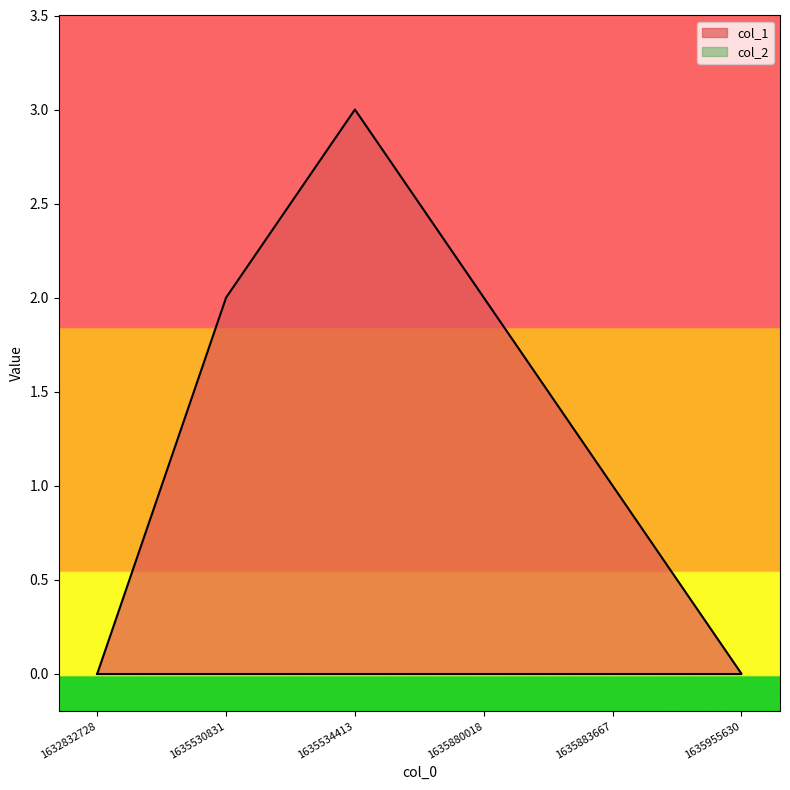

True or false: the data shows 1 at 1635883667.

True